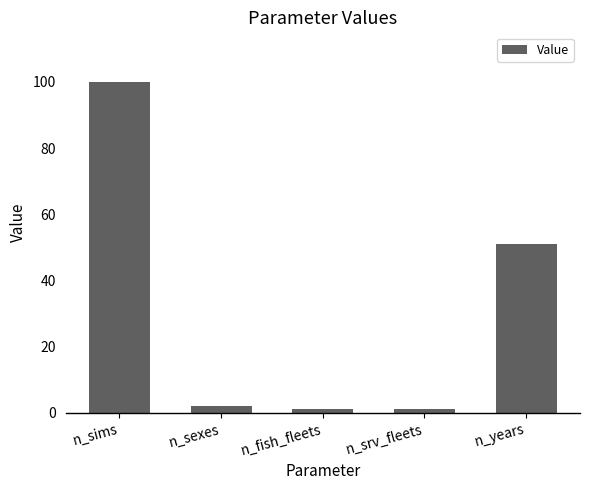

What is the value of the 1st bar from the left?

100